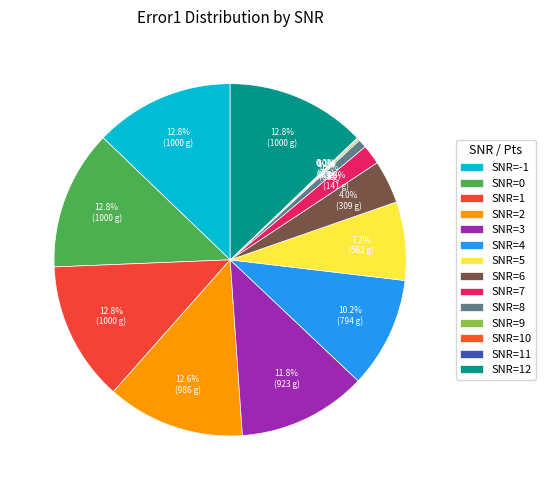

How many slices are in this pie chart?

14